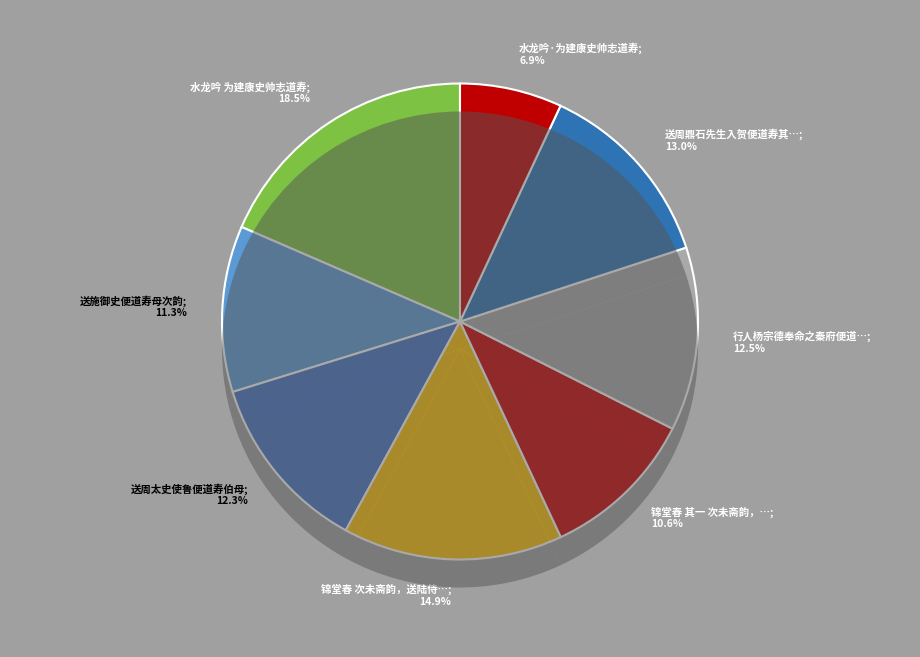

Rank the categories by value from highest to lowest.

水龙吟 为建康史帅志道寿, 锦堂春 次未斋韵，送陆侍御瑚便道寿母, 送周鼎石先生入贺便道寿其二亲及其家大母八十韵, 行人杨宗德奉命之秦府便道寿亲, 送周太史使鲁便道寿伯母, 送施御史便道寿母次韵, 锦堂春 其一 次未斋韵，送陆侍御瑚便道寿母, 水龙吟·为建康史帅志道寿